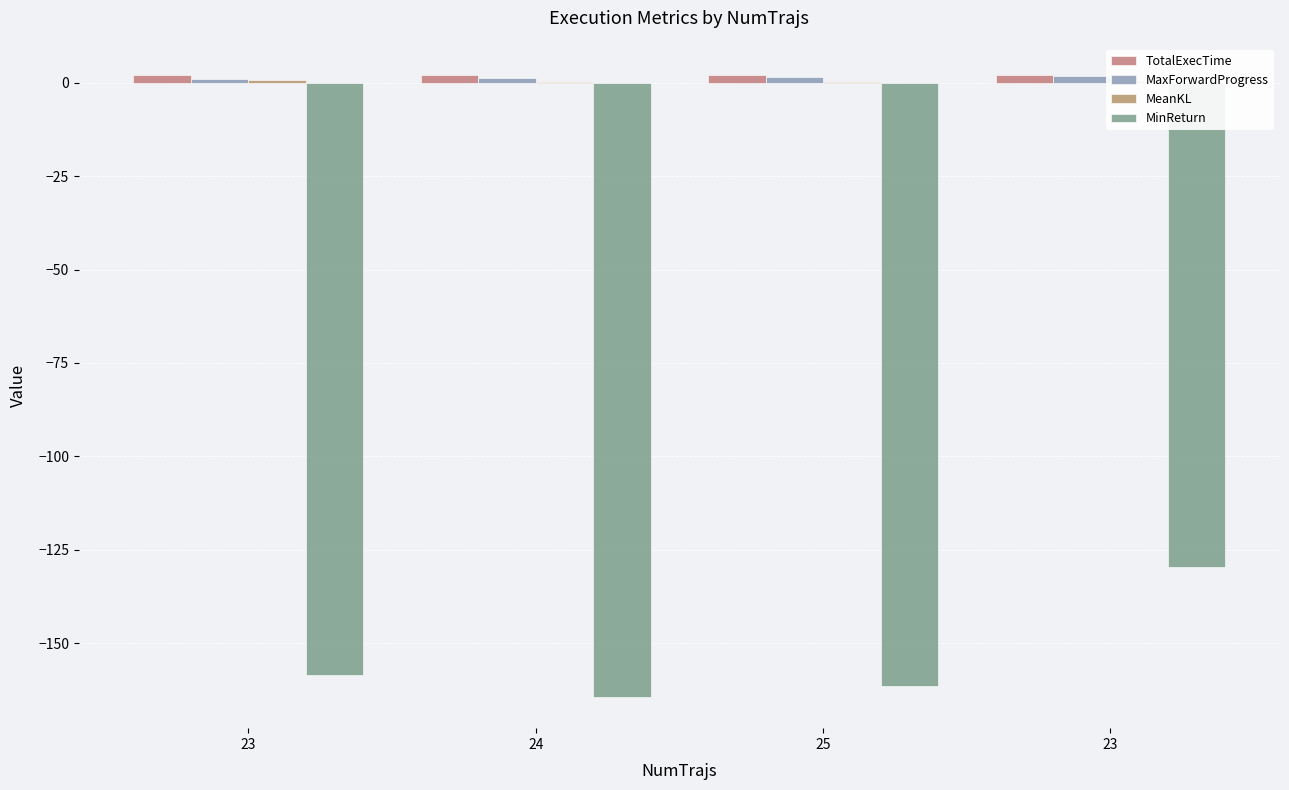

What is the smallest value displayed?

-164.4